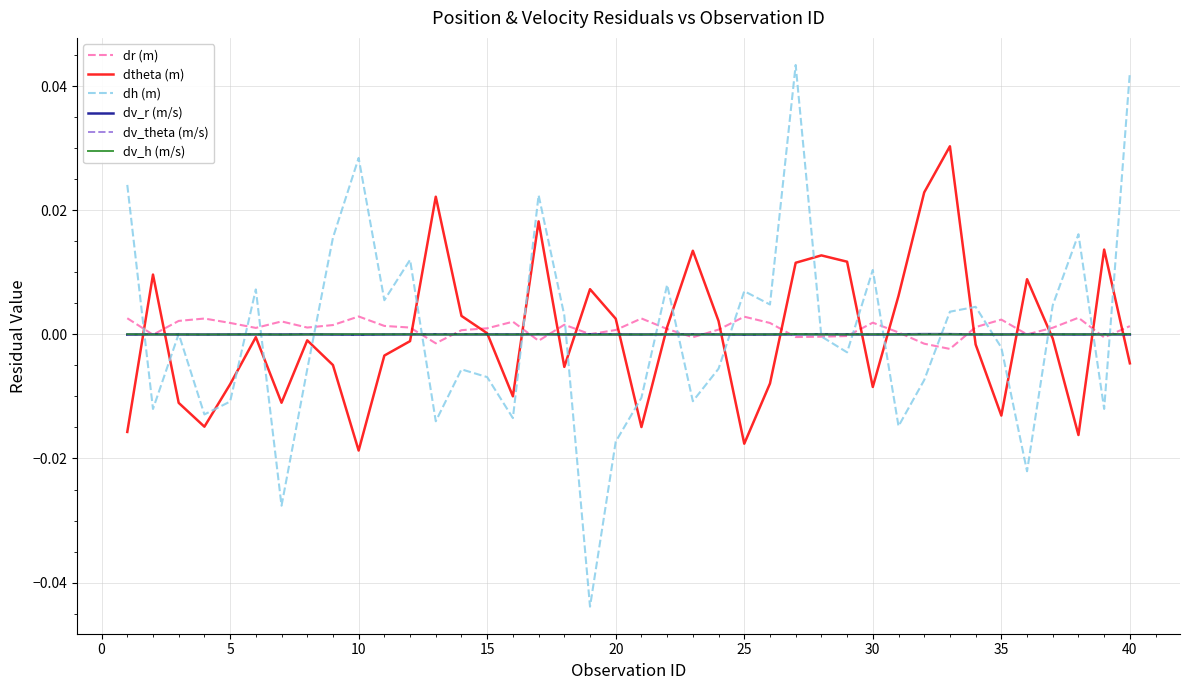

Which series has the largest range (max minus min)?

dh (m)